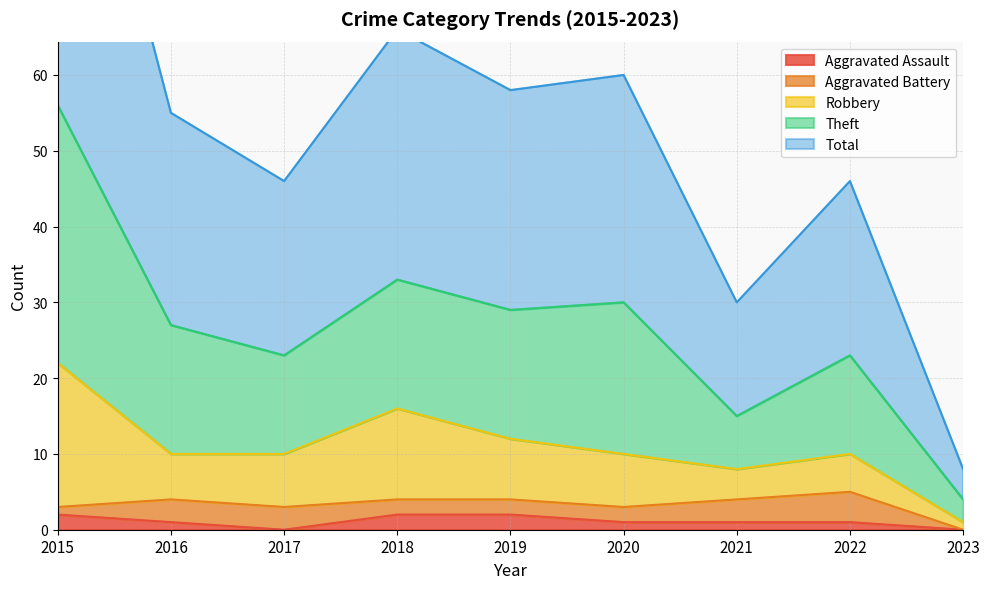

What is the sum of all Aggravated Assault values?

10